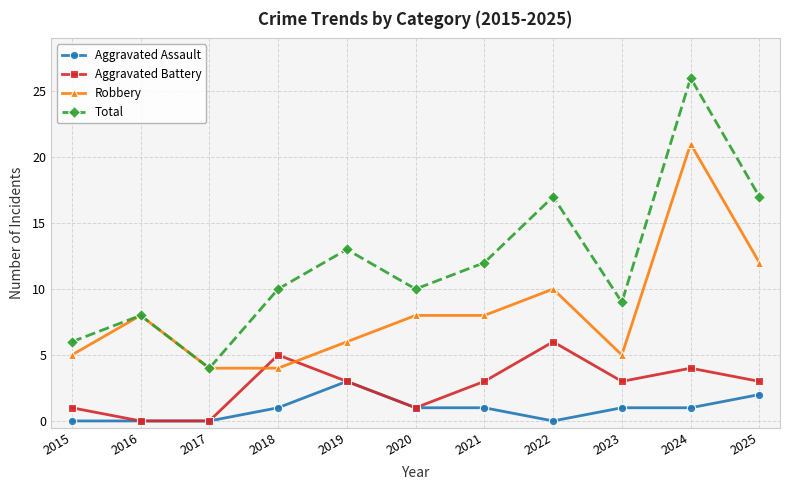

What is the difference between the maximum and minimum values in the Robbery series?

17